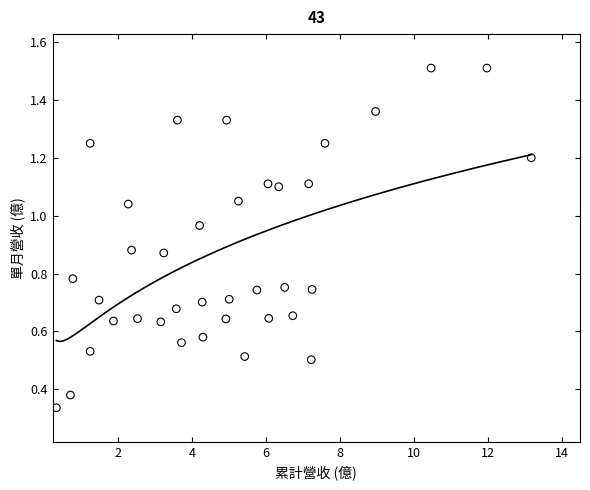

What is the range of X values (max minus min)?

12.8